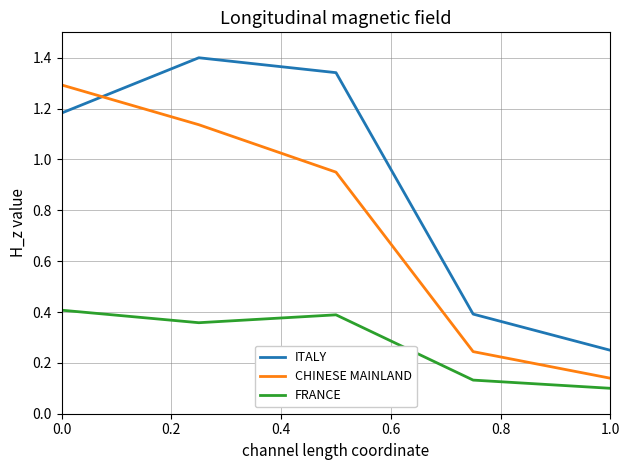

Count the ITALY values in the range 0 to 1.

2